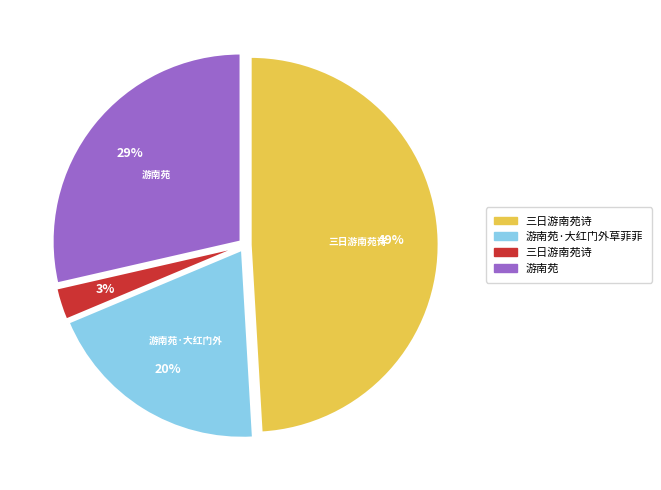

To the nearest percent, what is the average slice percentage?

25%